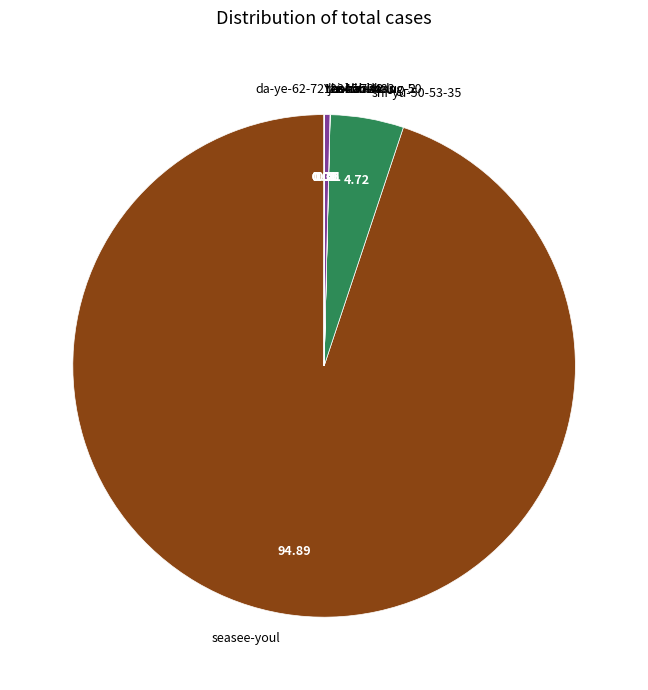

Does any single category account for the majority?

Yes